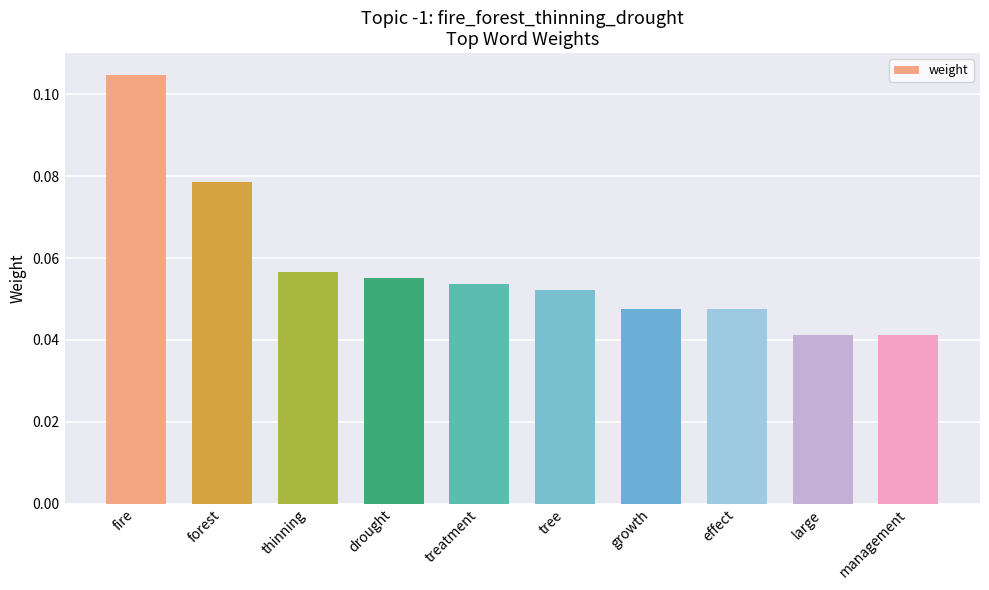

Which has a higher value, thinning or effect?

thinning